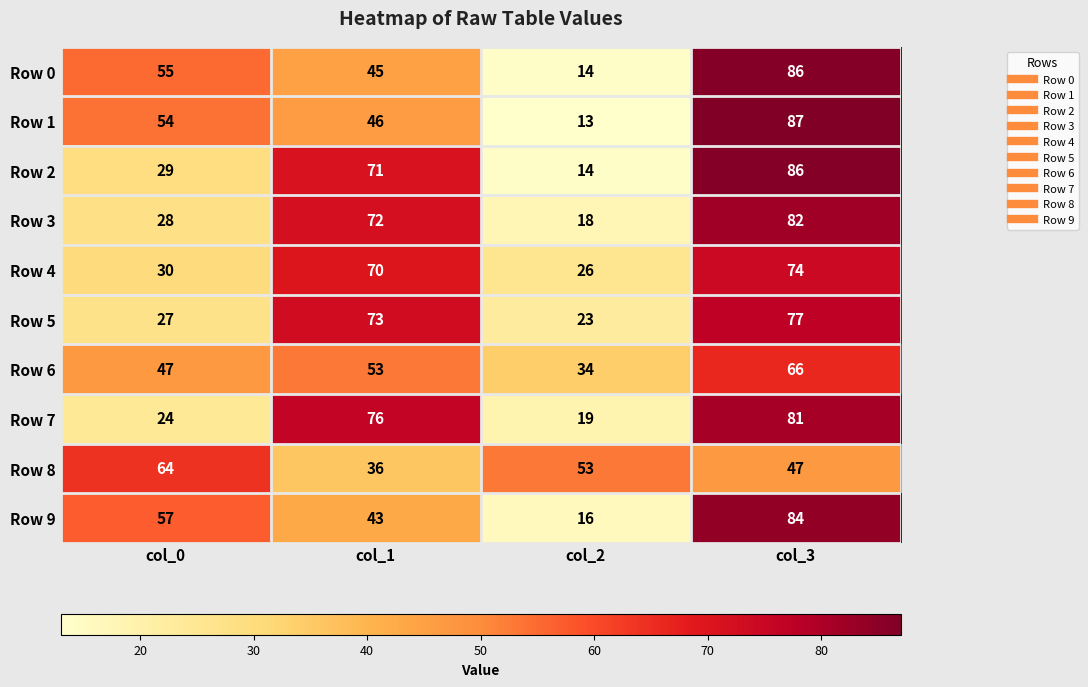

Read the Row 5 value at col_2.

23